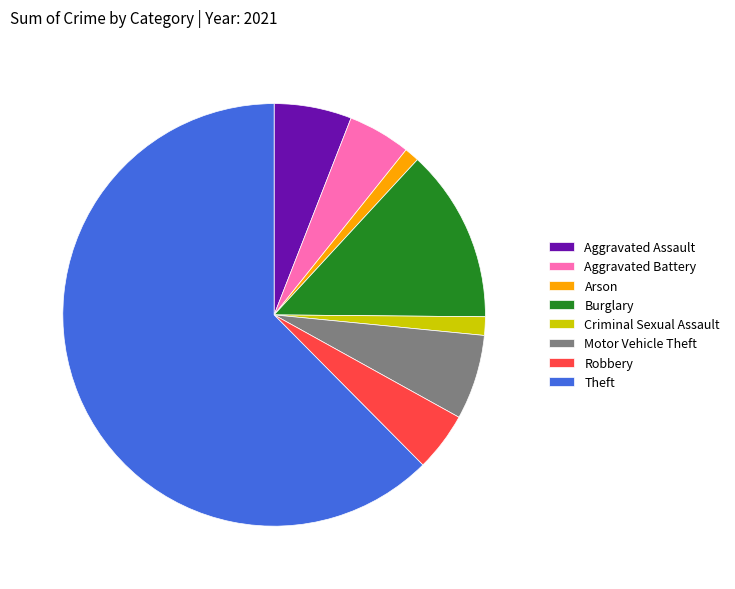

What is the largest slice in the pie chart?

Theft